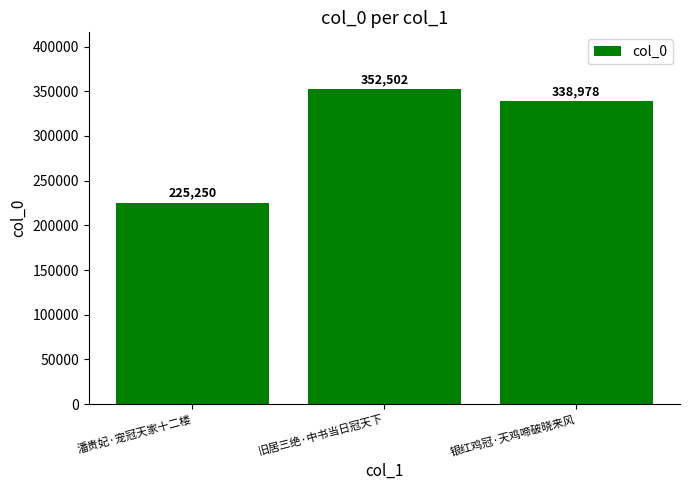

The chart shows a value of 225250 at 潘贵妃·宠冠天家十二楼. True or false?

True